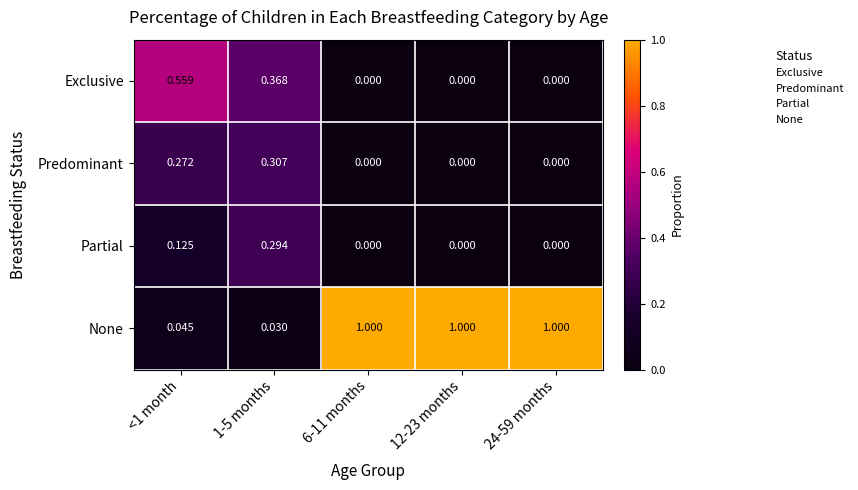

List the series in order of their peak value, lowest first.

Partial, Predominant, Exclusive, None